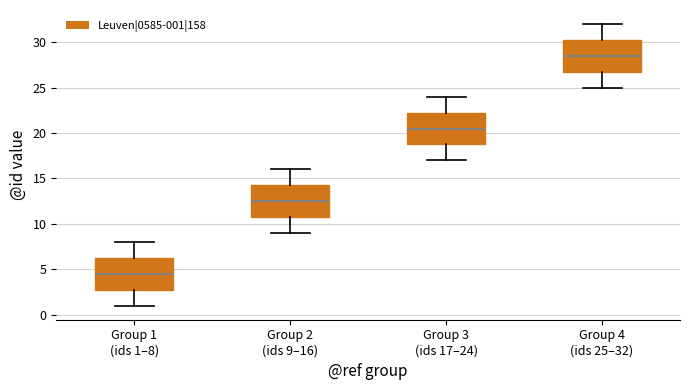

Which box's median line is the highest?

Group 4 (ids 25–32)